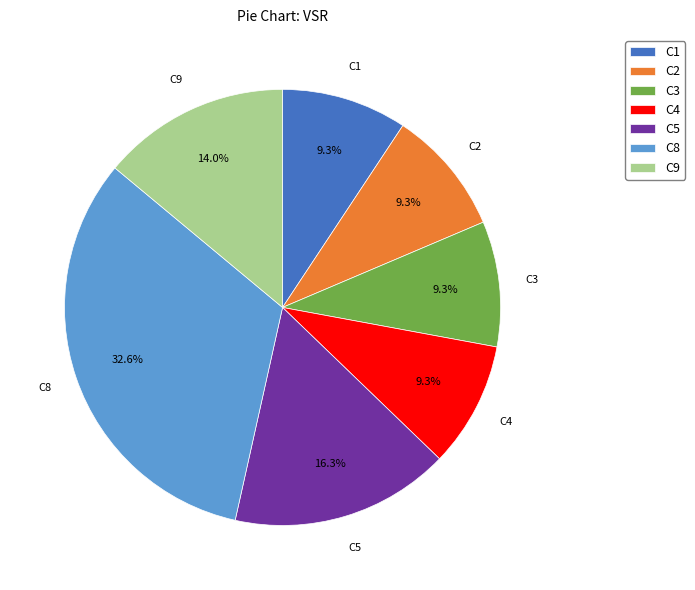

What is the largest slice in the pie chart?

C8